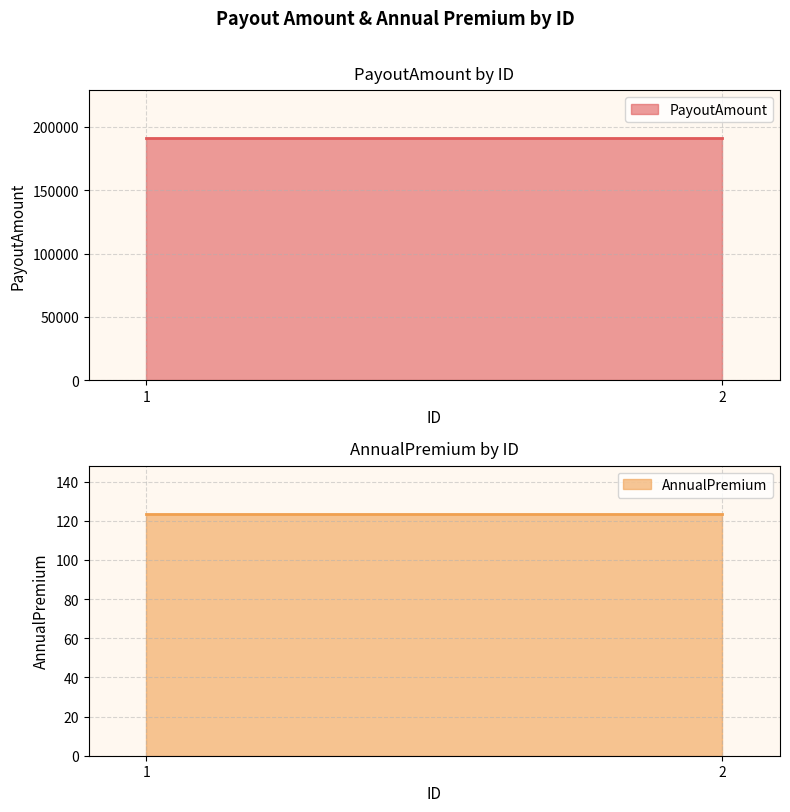

Does the chart display data point markers on the line(s)?

No